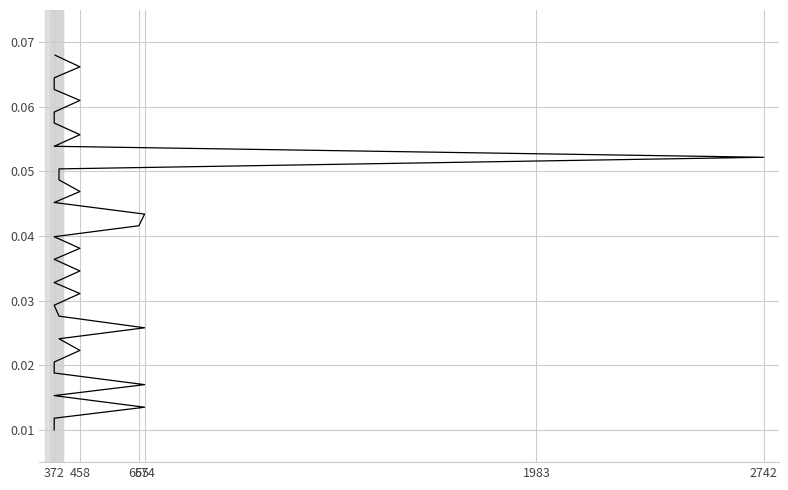

Reading left to right, list all the values displayed in this chart.

0.0	0.0	0.0	0.0	0.0	0.0	0.0	0.0	0.0	0.0	0.0	0.0	0.0	0.0	0.0	0.0	0.0	0.0	0.0	0.0	0.0	0.0	0.0	0.1	0.1	0.1	0.1	0.1	0.1	0.1	0.1	0.1	0.1	0.1